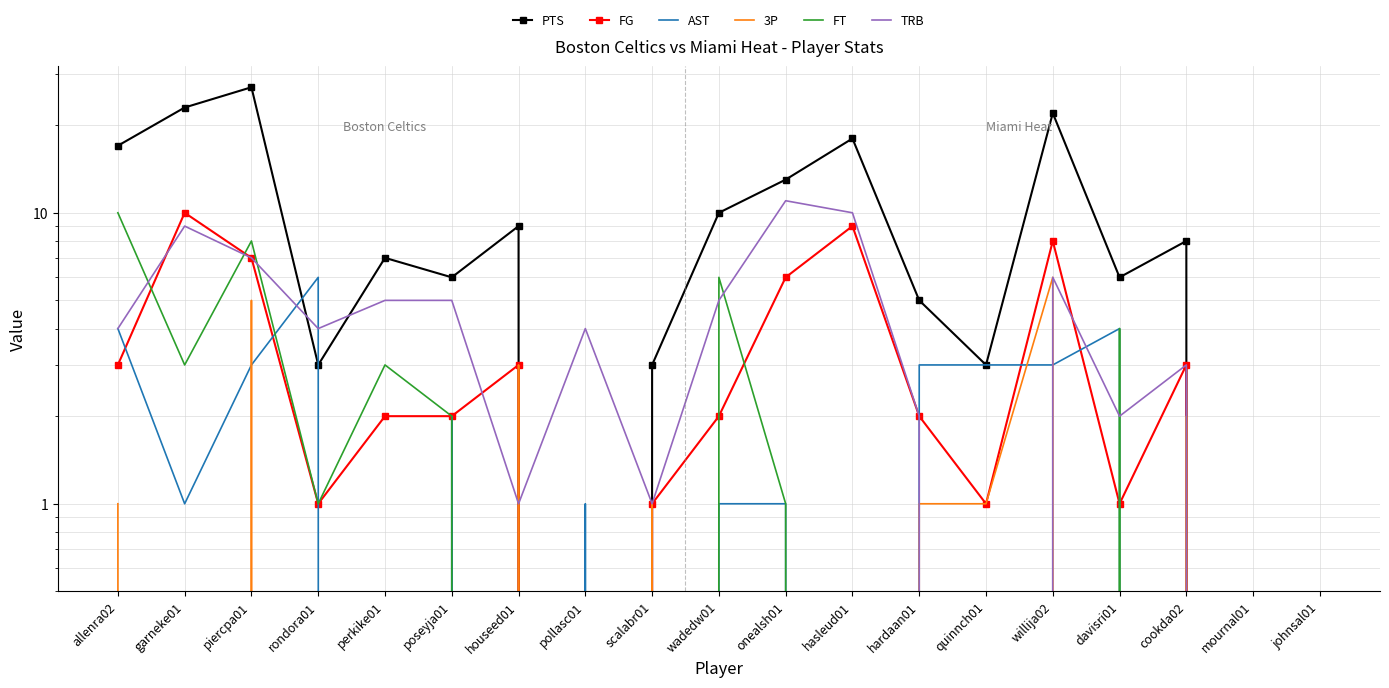

In TRB, how many points are higher than both neighbors (excluding endpoints)?

5